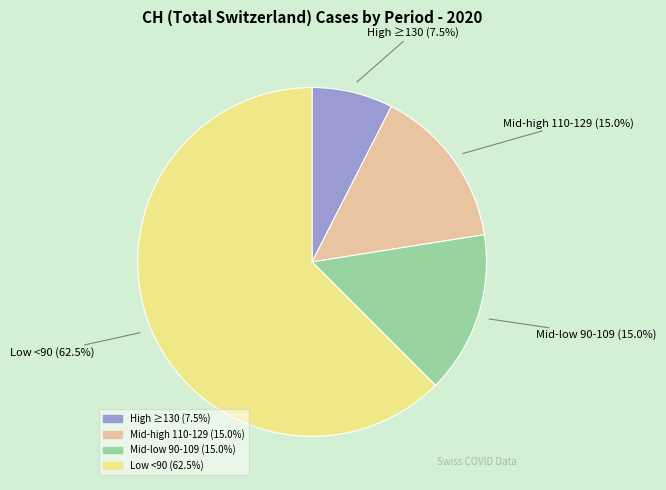

To the nearest percent, what is the average slice percentage?

25%